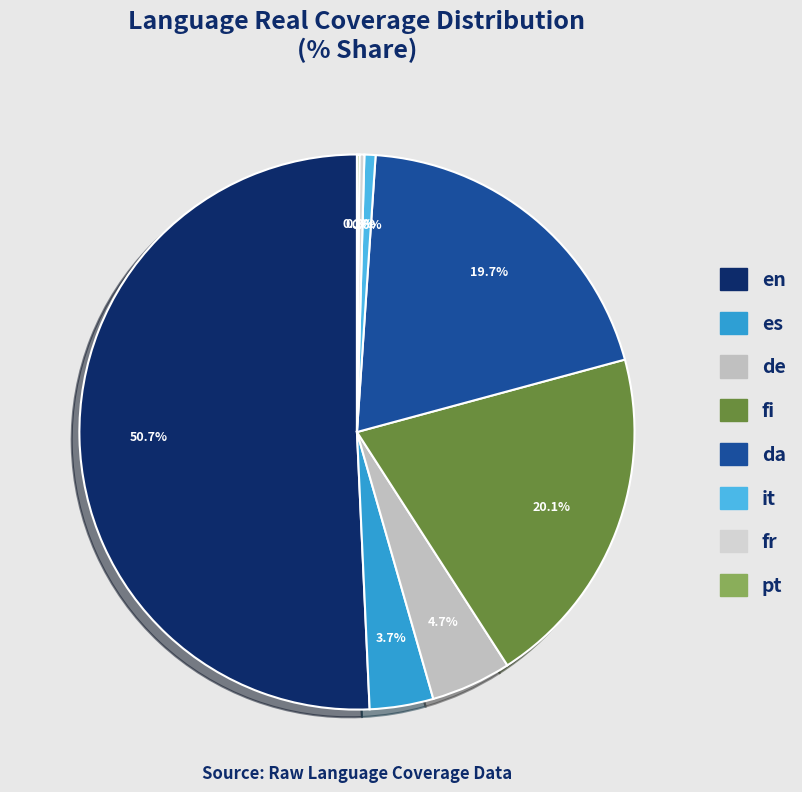

Which slice is the smallest?

pt